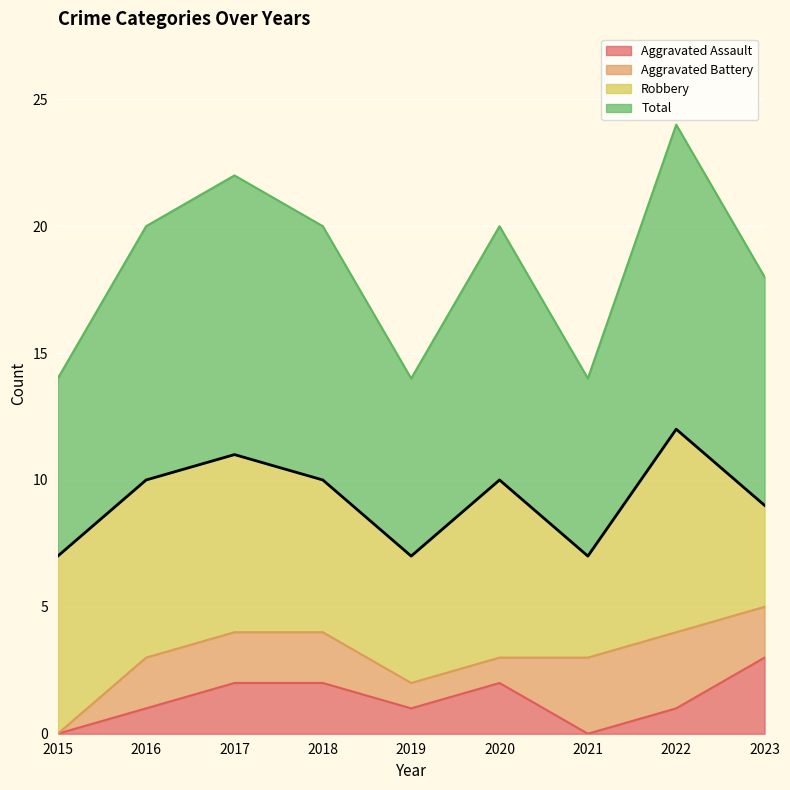

Where does the Total series first go above 10?

2017